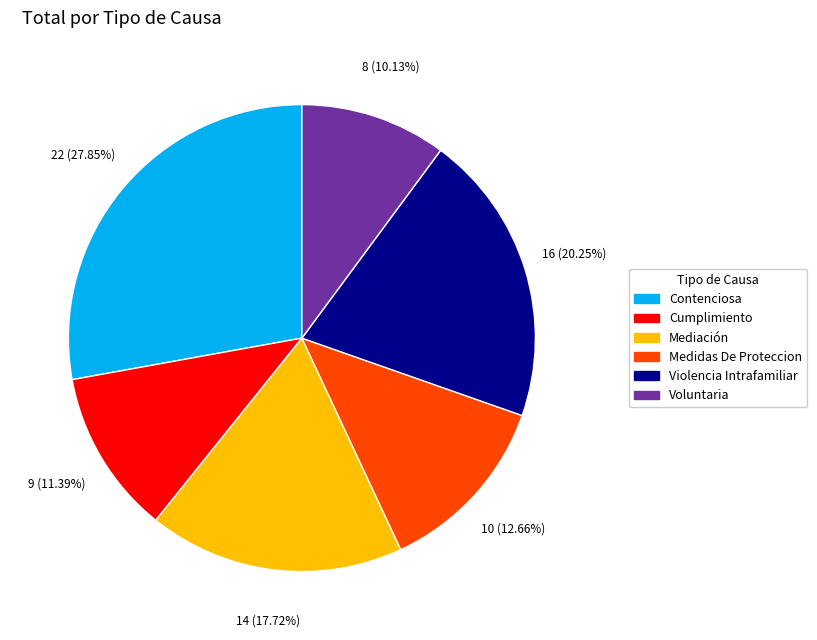

True or false: Medidas De Proteccion accounts for 24% of the total.

False